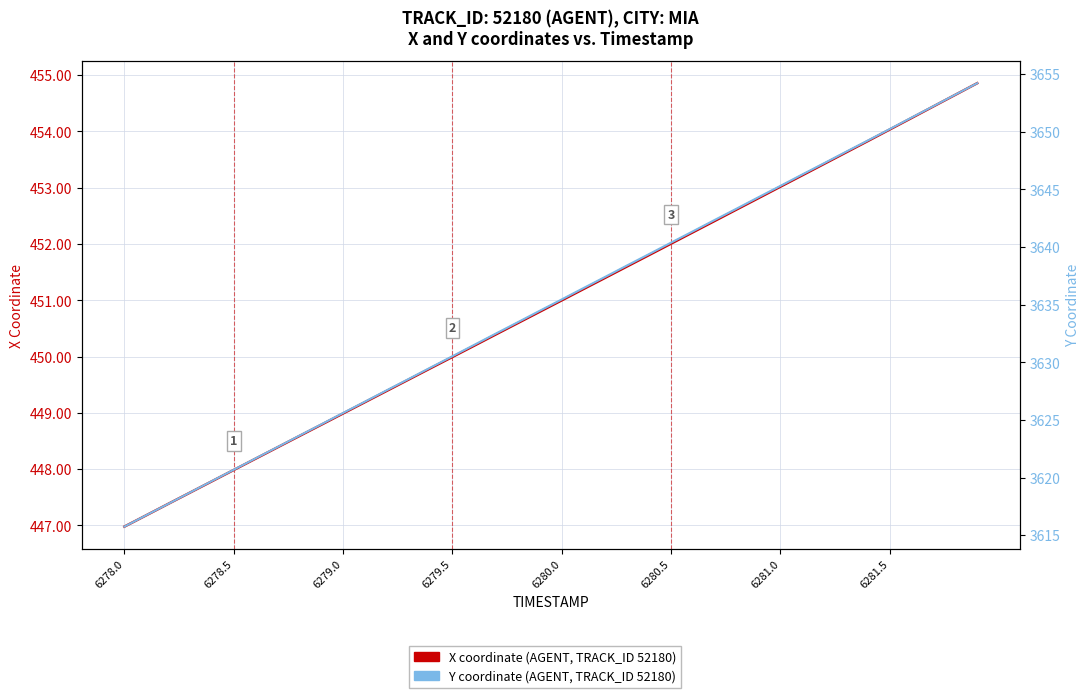

At how many categories does at least one series exceed 2638?

40